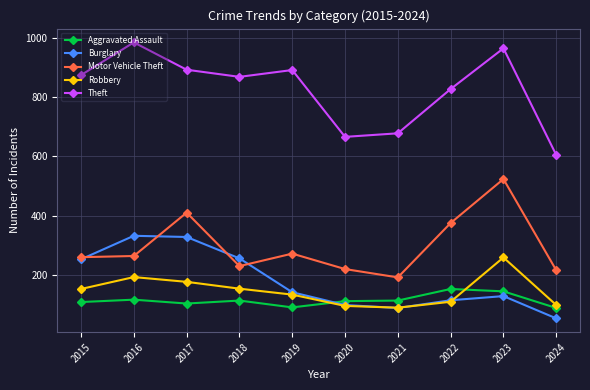

What is the value of the Motor Vehicle Theft point at the 9th from the left?

524